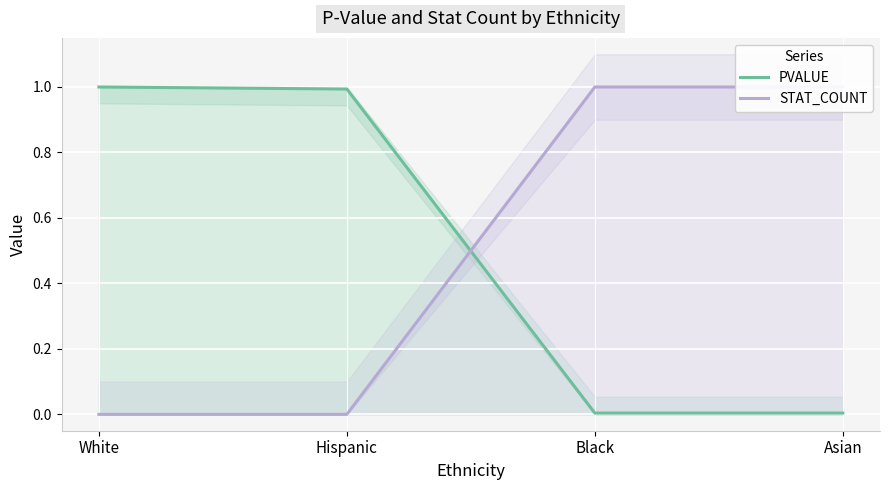

At how many categories does at least one series exceed 0?

4